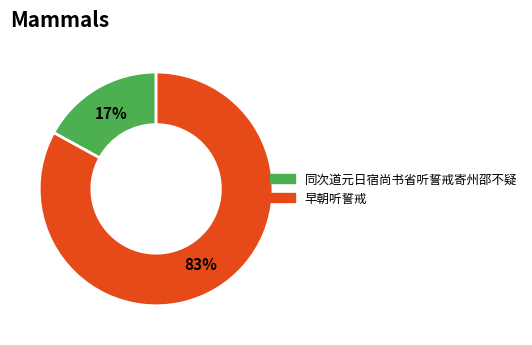

Is the sum of 早朝听誓戒 and 同次道元日宿尚书省听誓戒寄州邵不疑 greater than half?

Yes